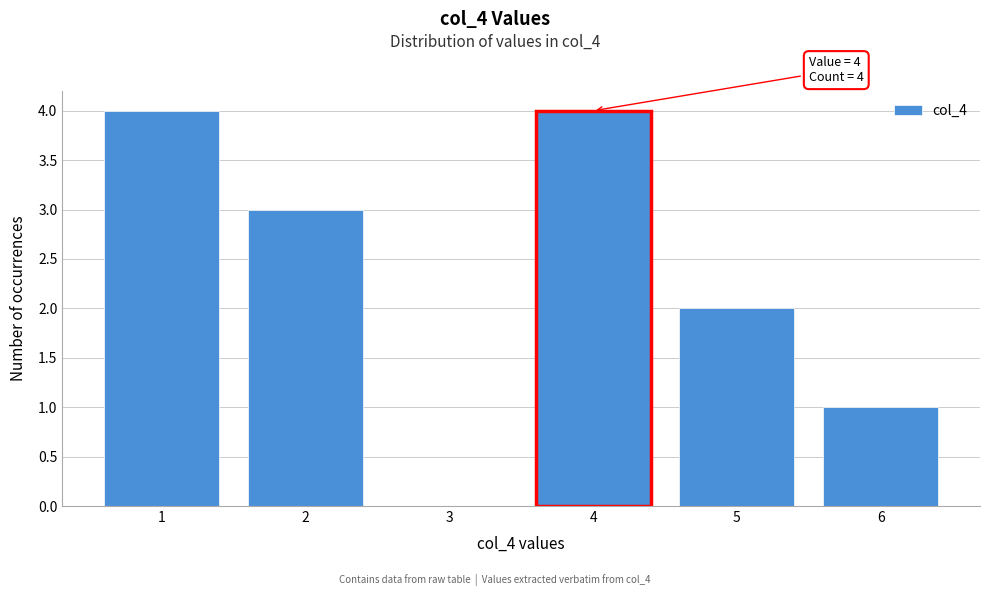

Reading right to left, transcribe all the data shown in this chart.

6=1	5=2	4=4	3=0	2=3	1=4